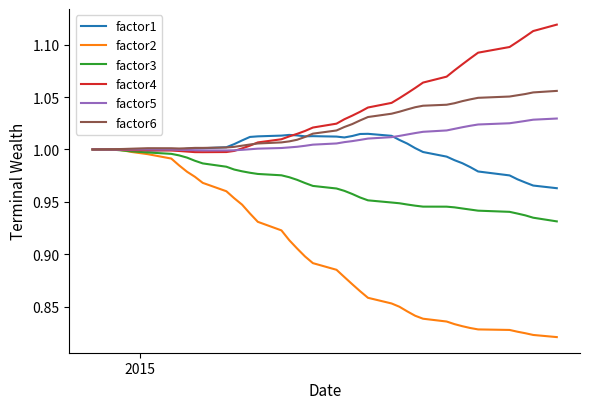

Which series has the largest range (max minus min)?

factor2